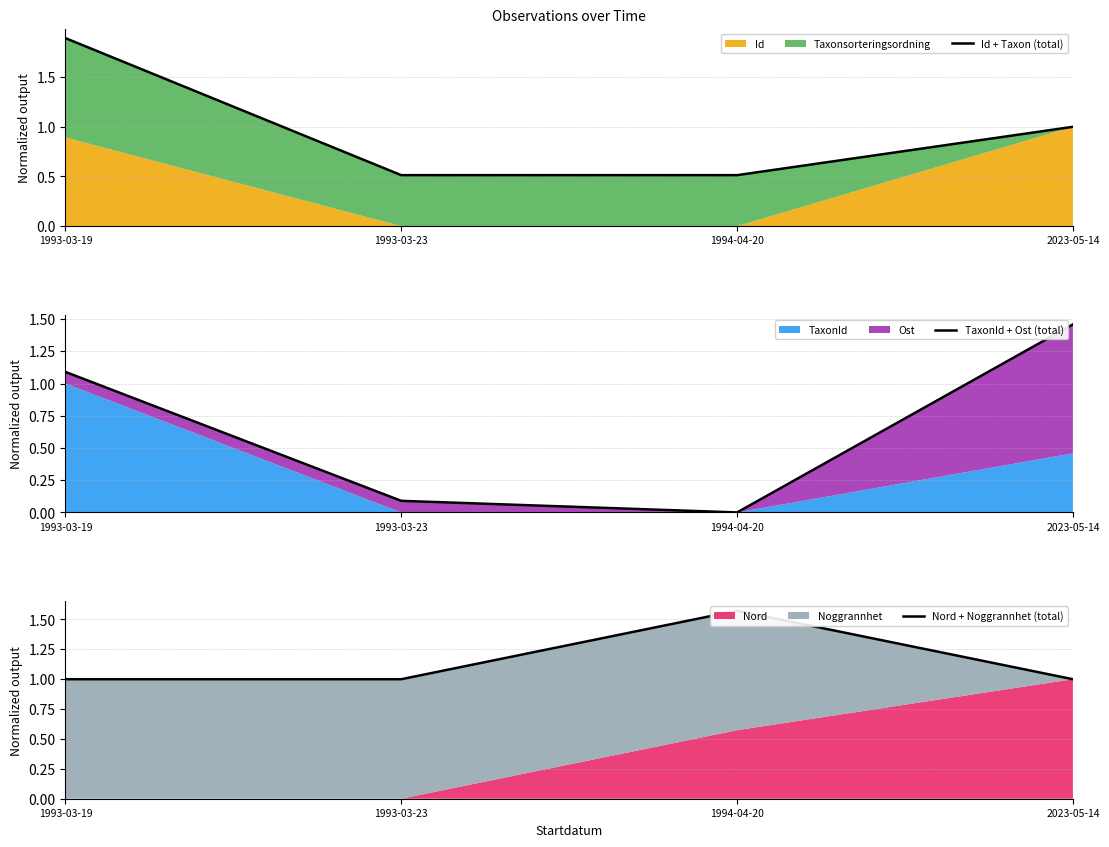

True or false: Id + Taxon (total) and Nord + Noggrannhet (total) cross at least once.

True